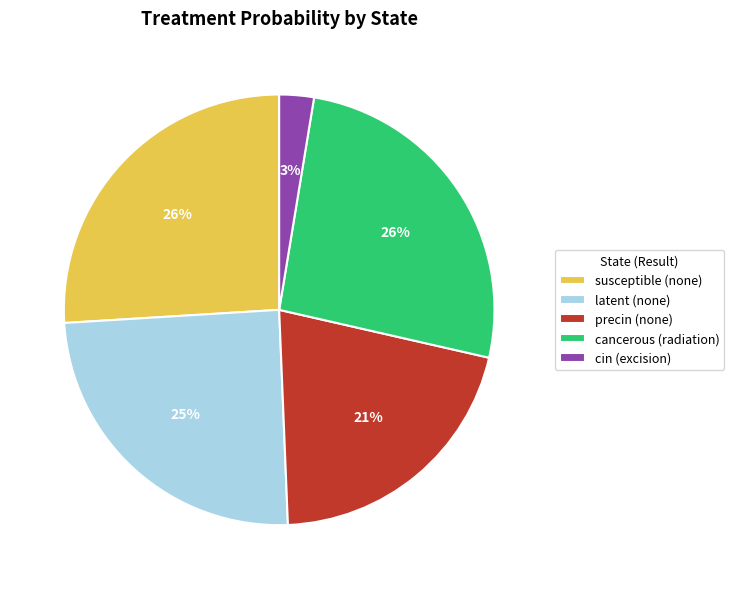

To the nearest percent, what is the difference between the largest and smallest slice percentages?

23%